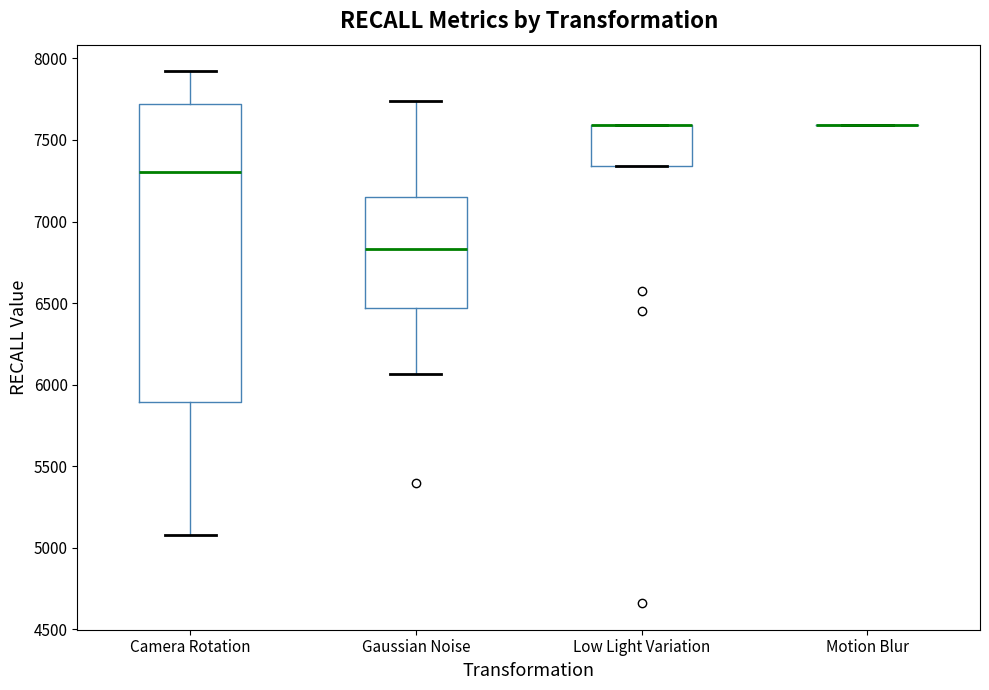

Which box is the tallest, from its lower edge to its upper edge?

Camera Rotation